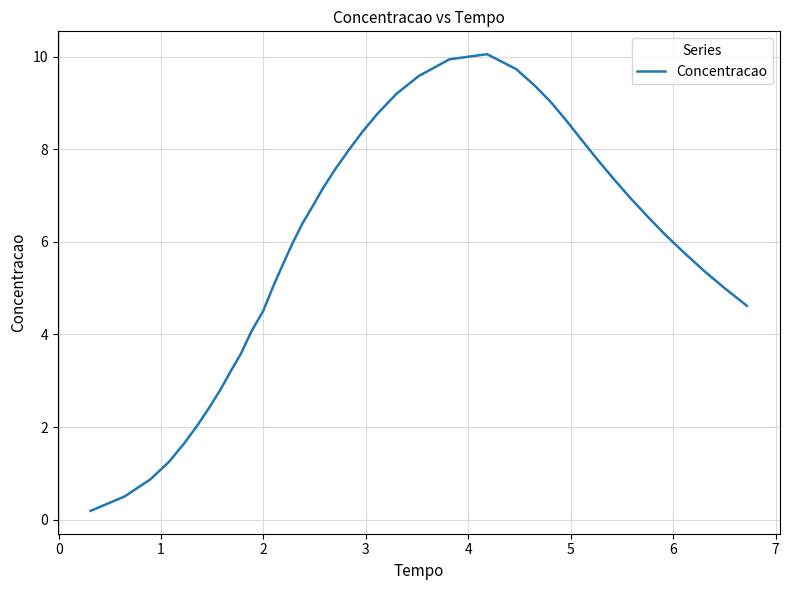

How many lines are shown in the chart?

1